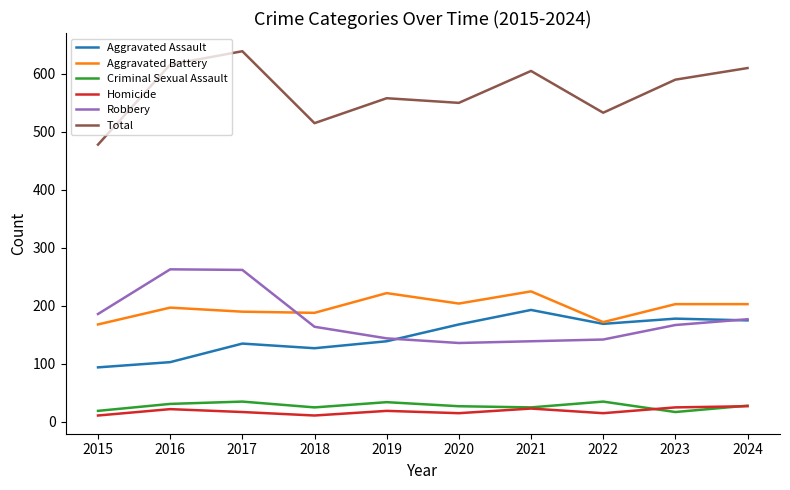

Which series has the largest total across all categories?

Total